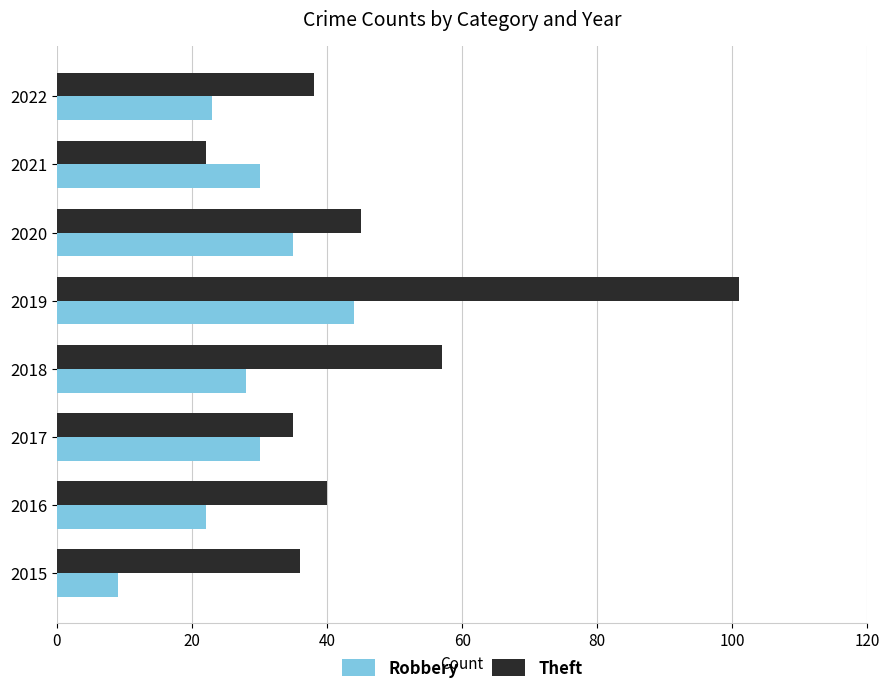

What is the difference between the maximum and minimum values in the Theft series?

79